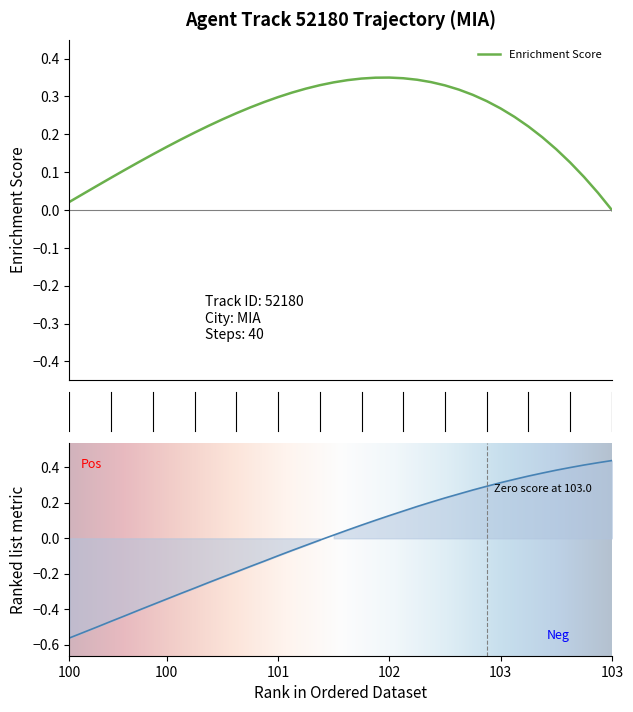

True or false: the data shows 0.4 at 32.

False